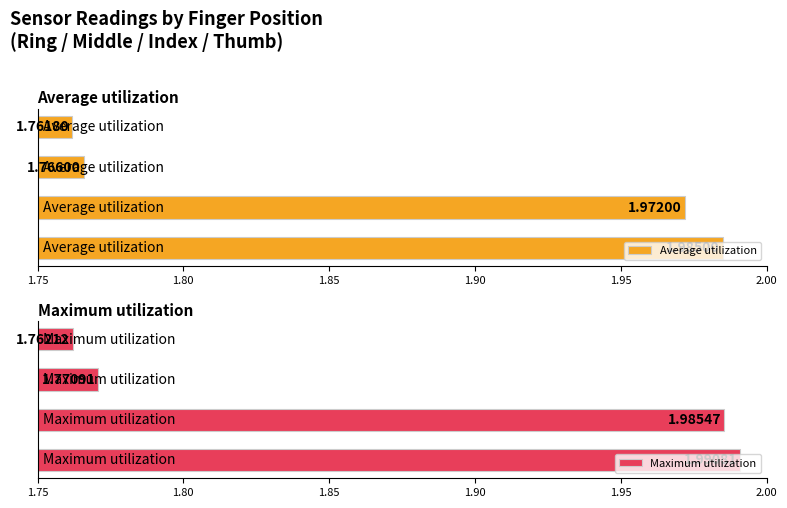

Rank the series at 1.75 from lowest to highest value.

Average utilization, Maximum utilization